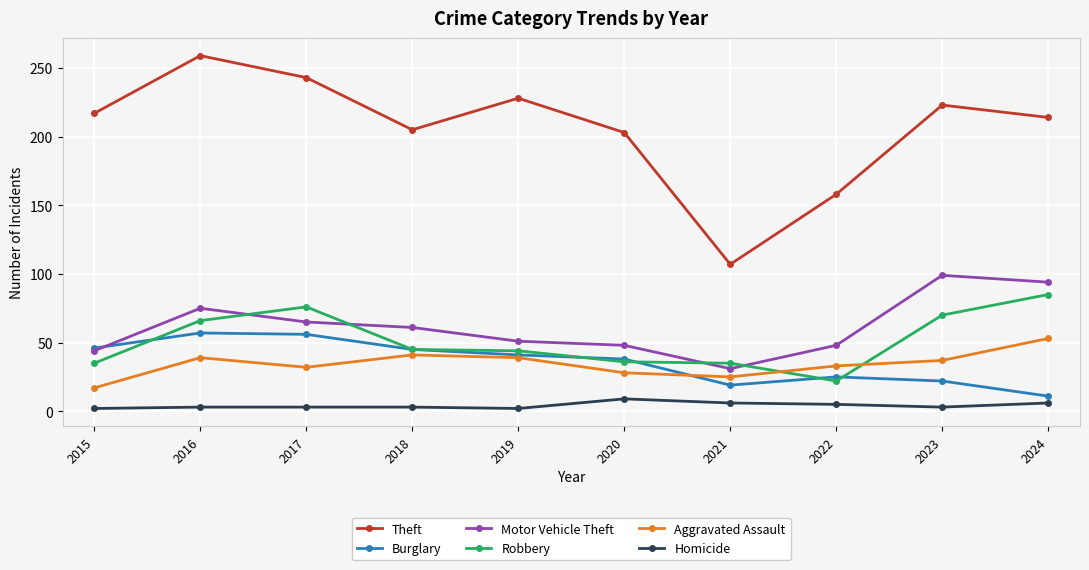

True or false: Homicide and Theft cross at least once.

False